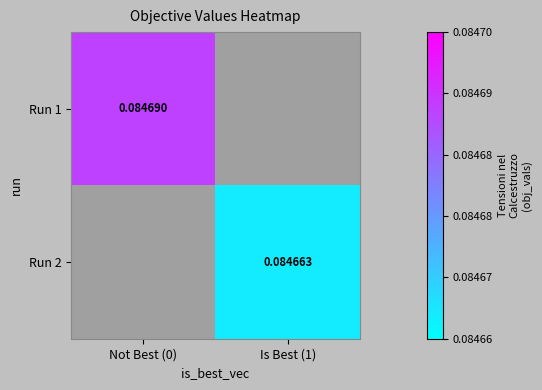

At how many categories does at least one series exceed 0?

2